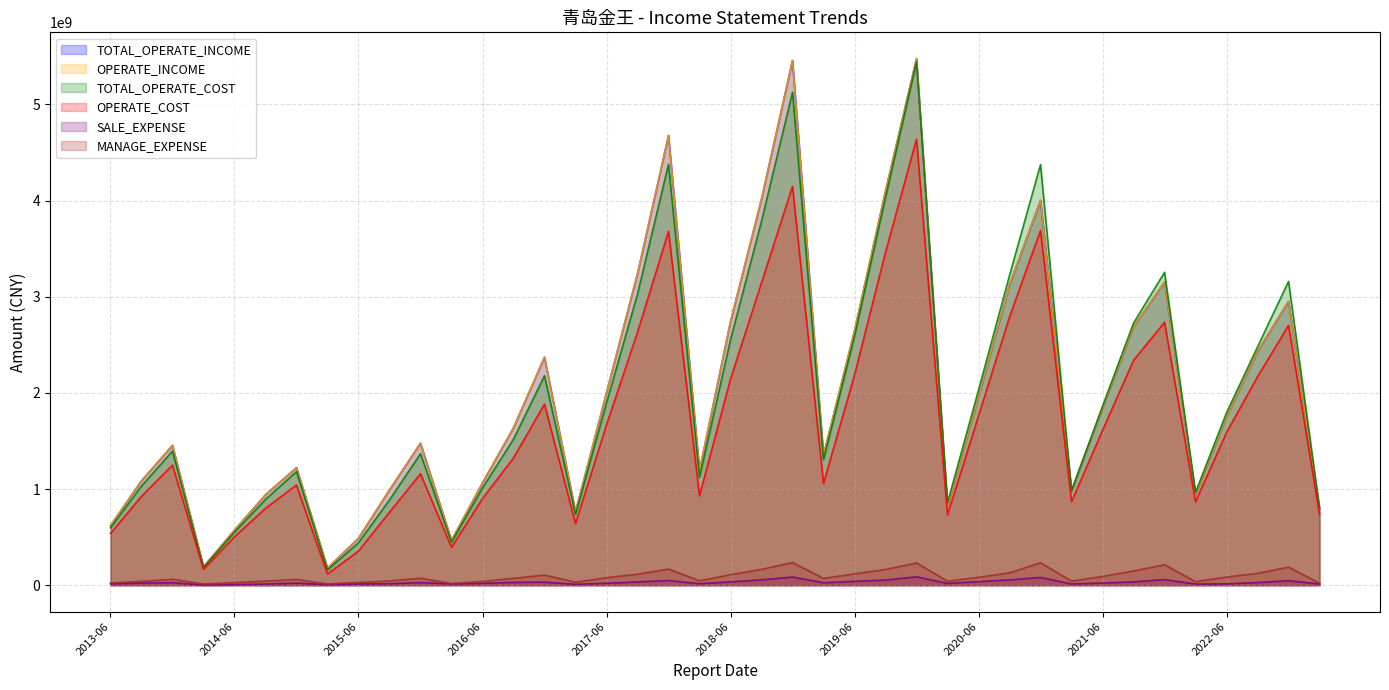

True or false: OPERATE_COST has a value of 2143406669.5 at 2018-06.

True